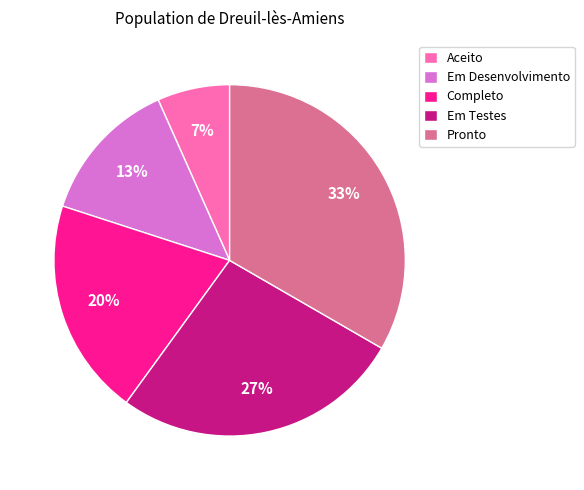

To the nearest percent, what percentage of the pie is Aceito?

7%